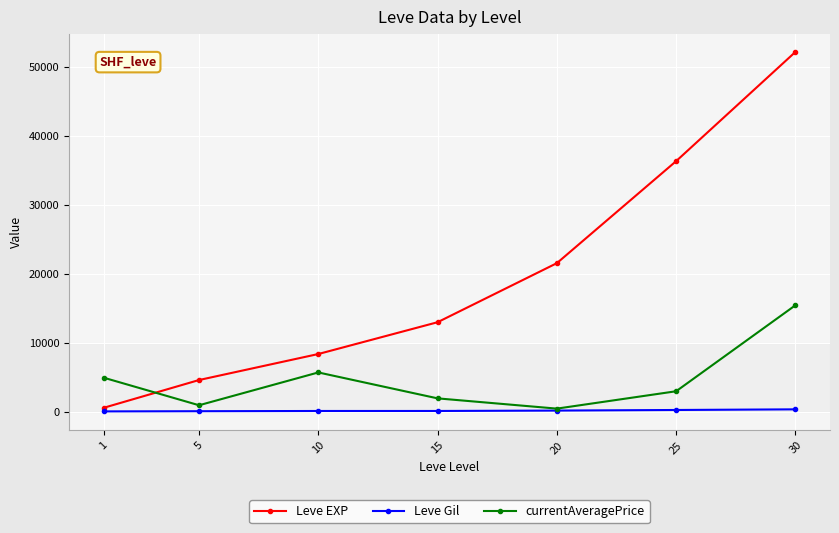

What are all the series names shown in the legend?

Leve EXP, Leve Gil, currentAveragePrice